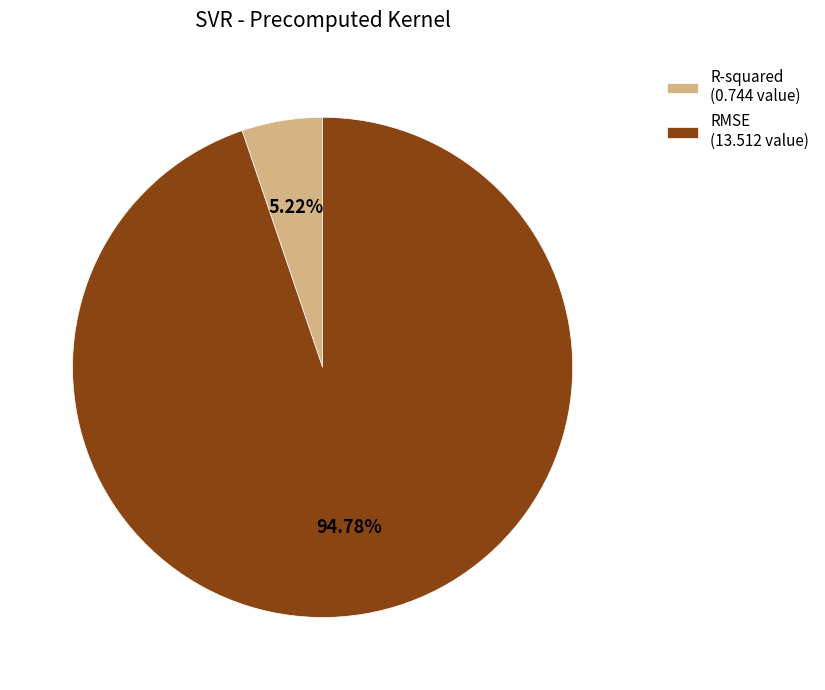

Between RMSE and R-squared, which is larger?

RMSE